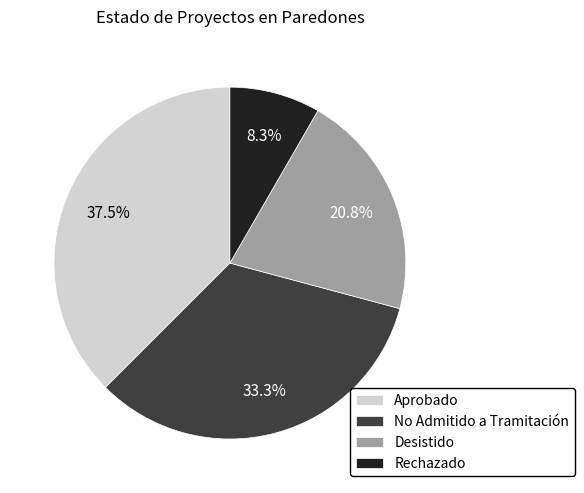

To the nearest percent, what percentage of the pie is Desistido?

21%